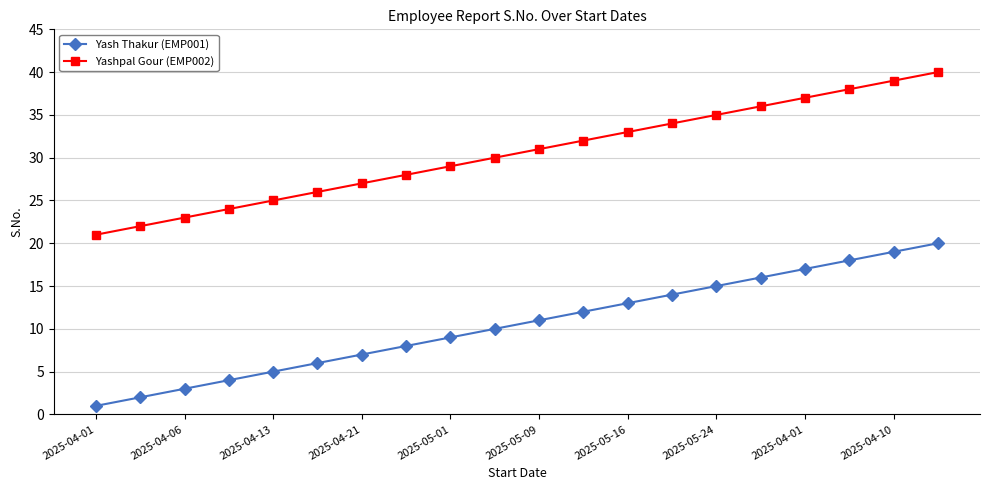

True or false: Yash Thakur (EMP001) and Yashpal Gour (EMP002) intersect in this chart.

False